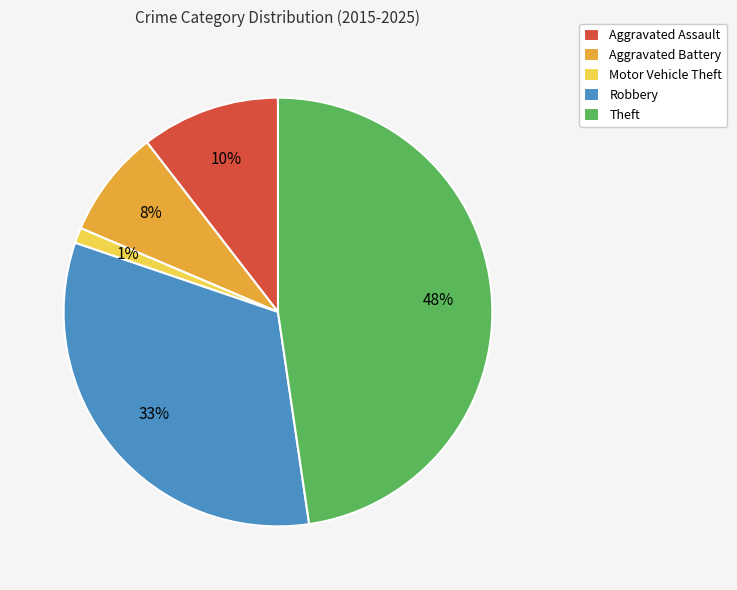

Approximately how many times larger is the value at Aggravated Assault compared to Robbery?

0.3